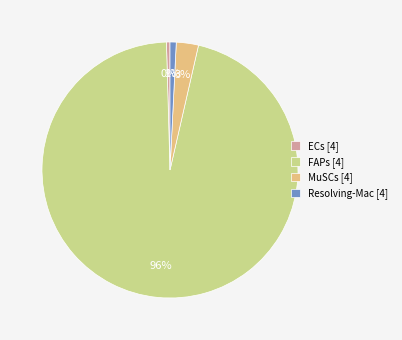

Is there any slice that represents more than half of the pie?

Yes